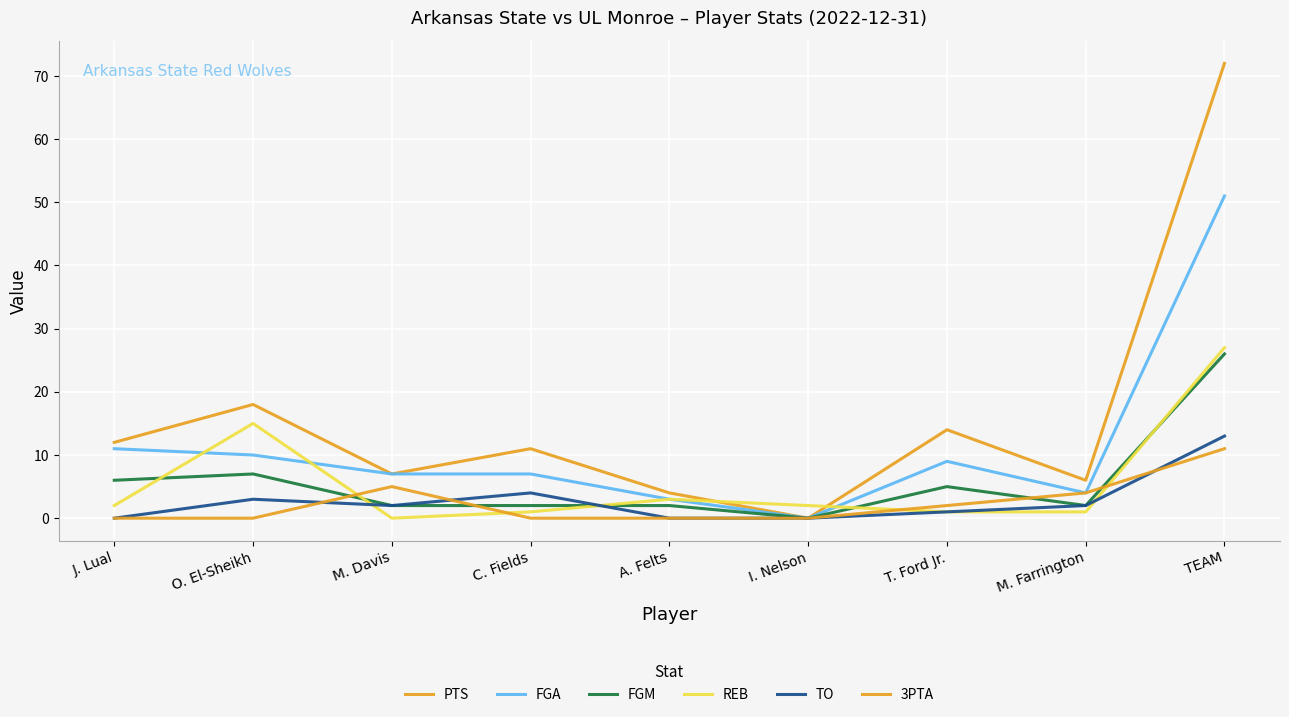

What position from the left is M. Farrington?

8